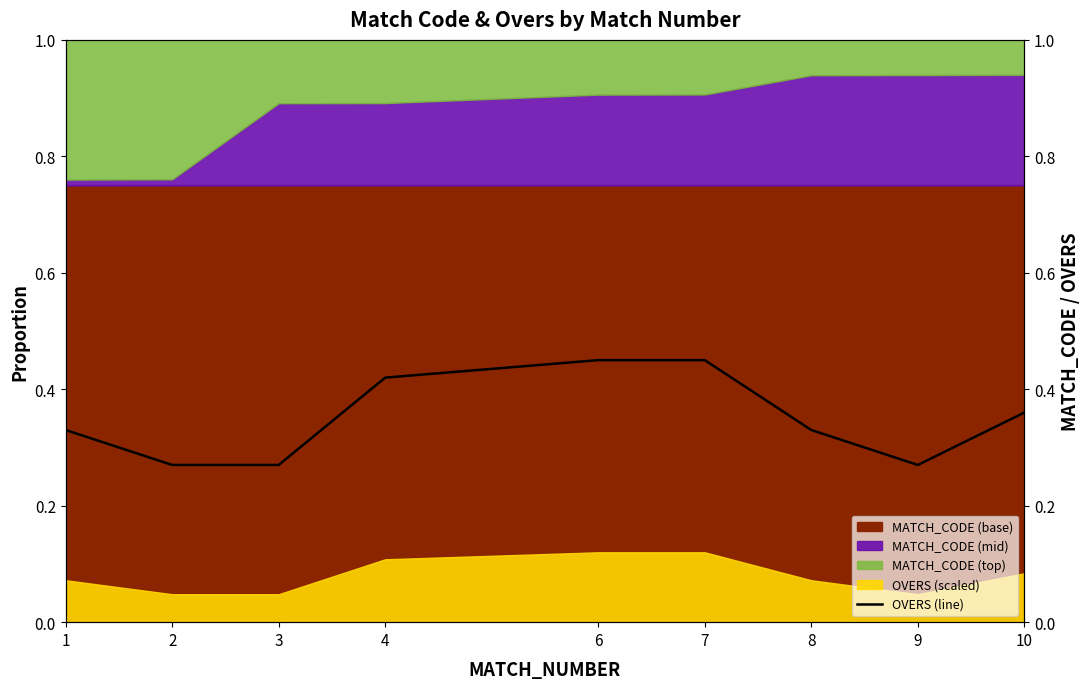

How many lines are shown in the chart?

1